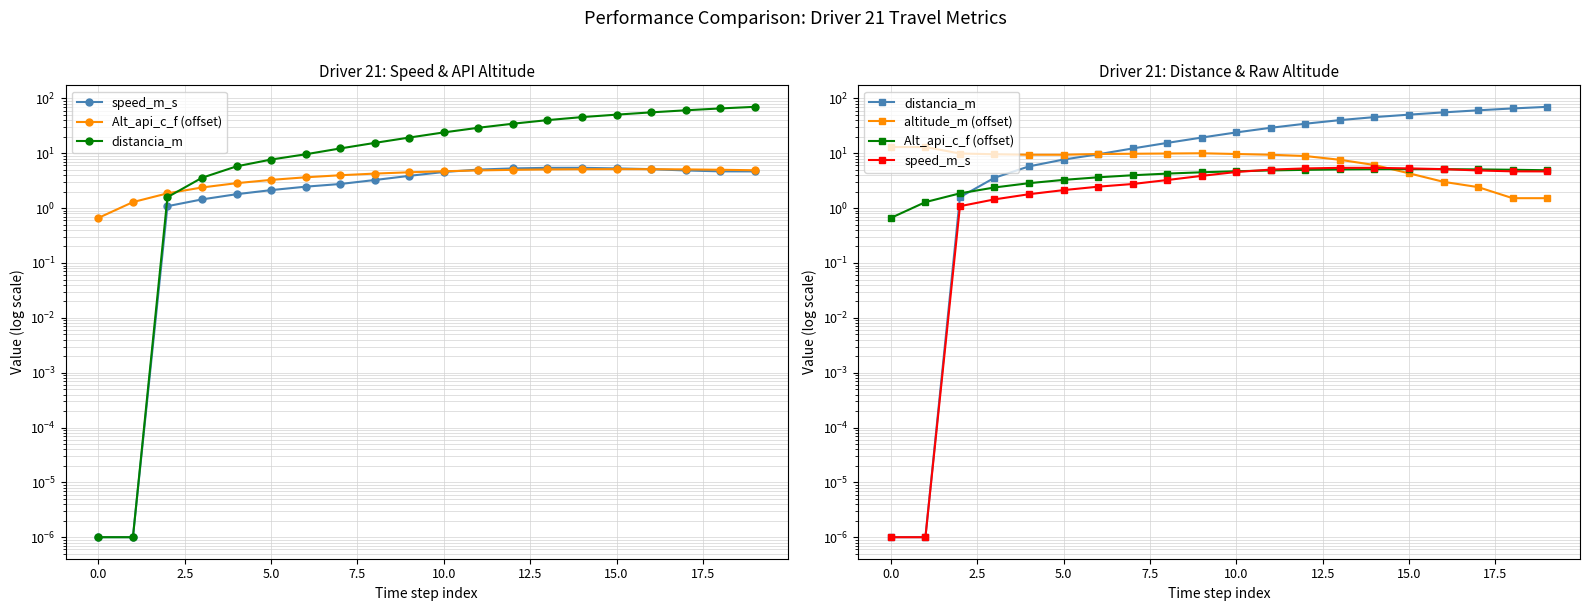

True or false: altitude_m (offset) has a value of 4.3 at 15.

True